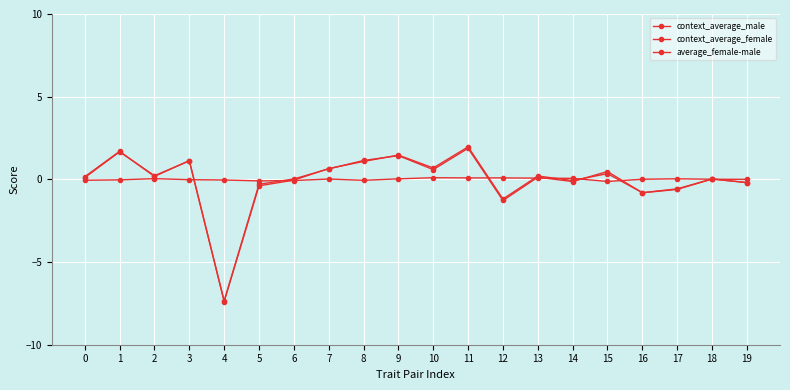

What is the difference between the maximum and minimum values in the average_female-male series?

0.2